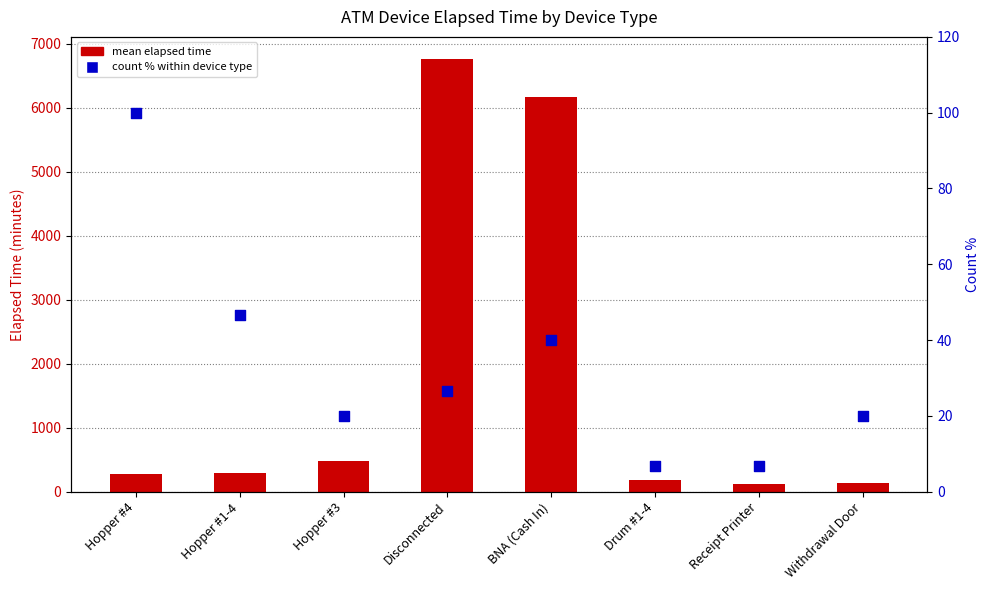

At which category is the sum across all series the highest?

Disconnected